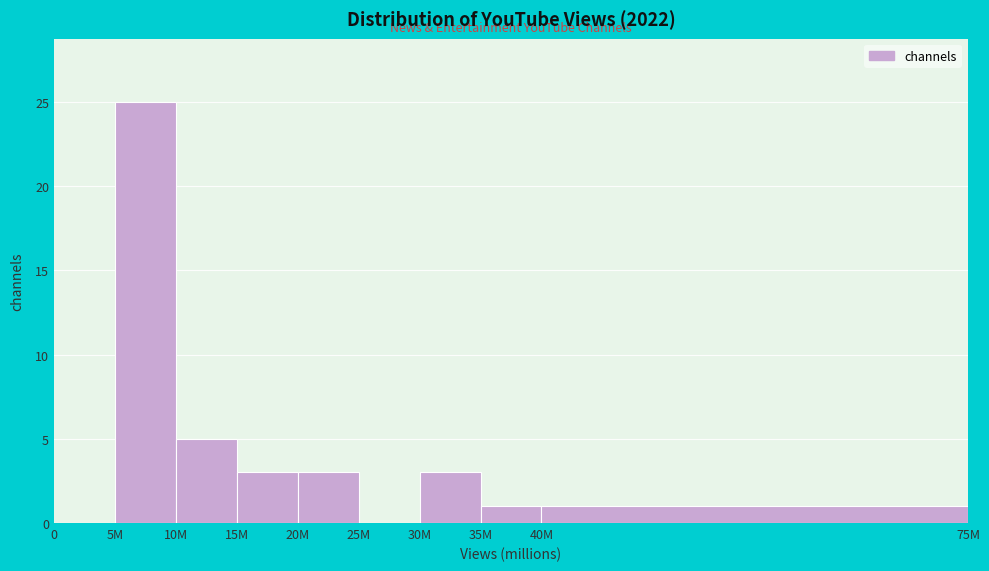

Reading right to left, what are all the values shown in this chart?

40M=1	35M=1	30M=3	25M=0	20M=3	15M=3	10M=5	5M=25	0=0